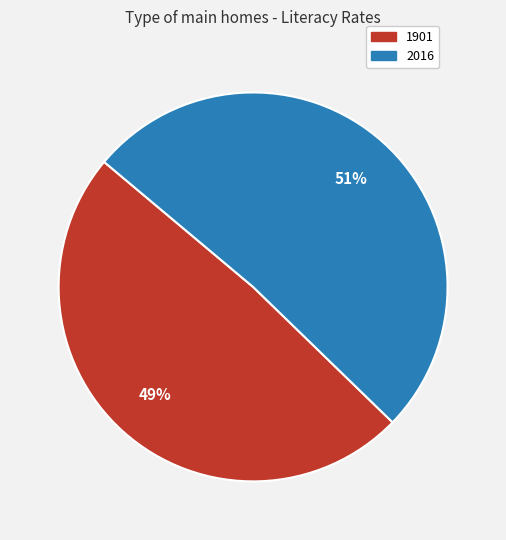

How many slices are in this pie chart?

2